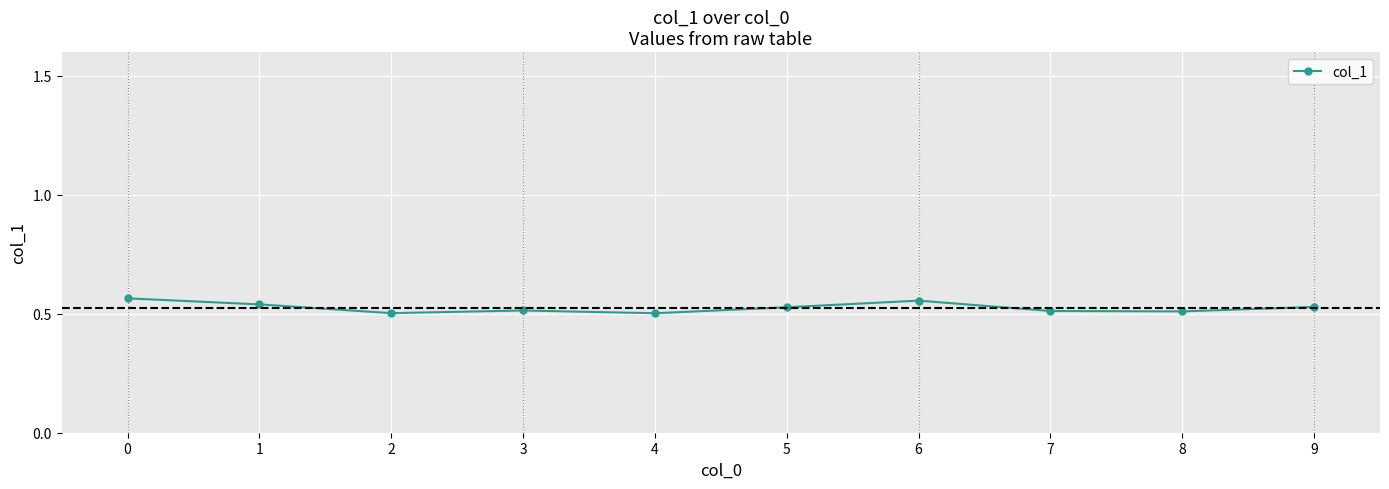

The value at 3 is 0.5. True or false?

True